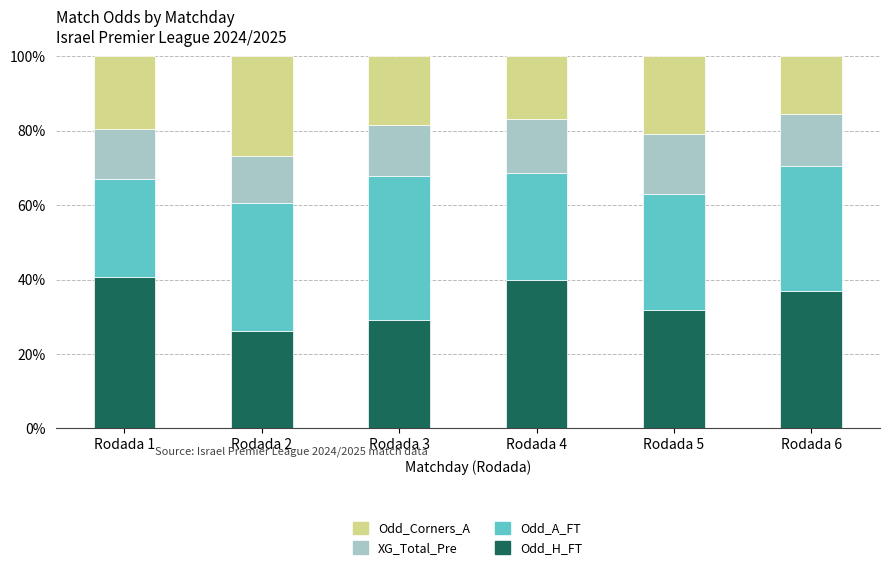

At which label does Odd_H_FT reach its minimum?

Rodada 2